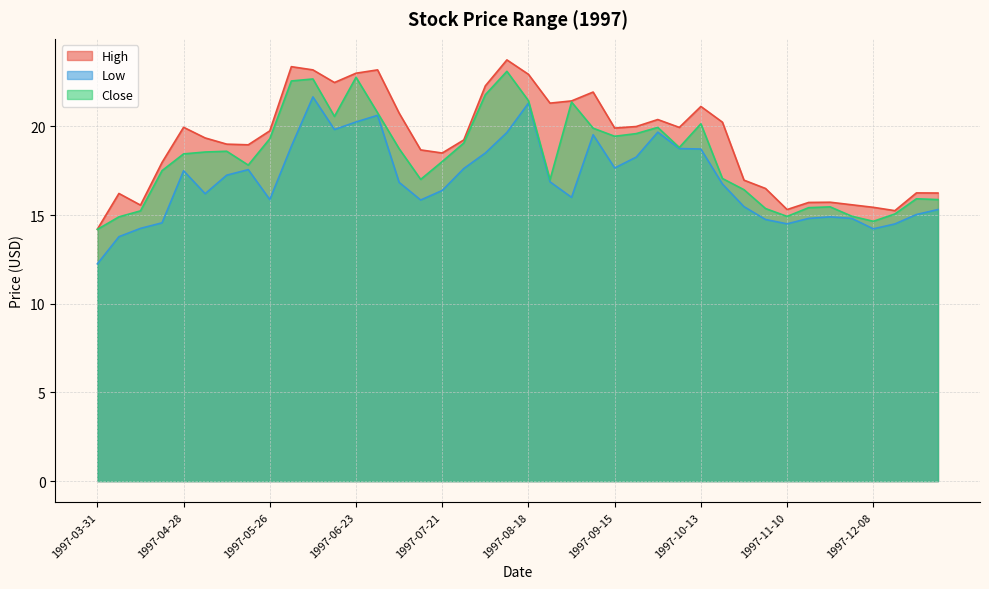

At 1997-05-26, list the series in order from smallest to largest.

Low, Close, High